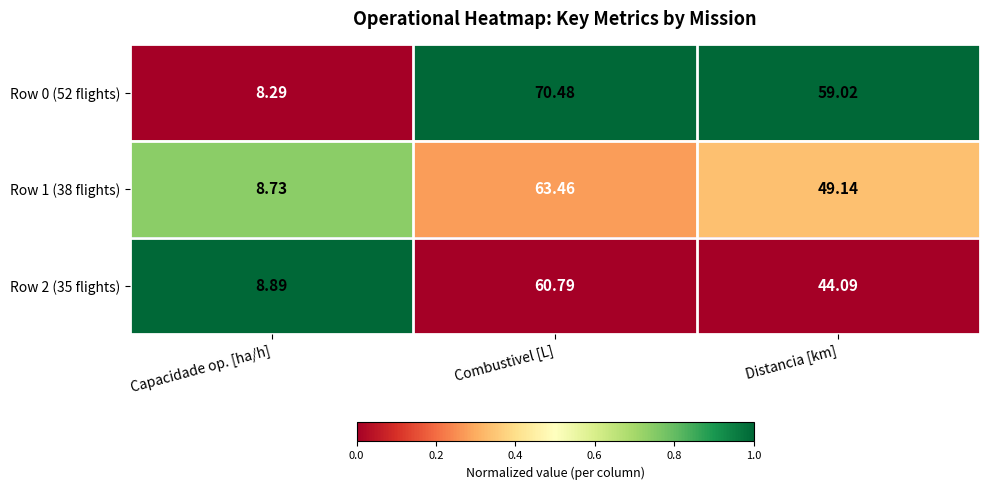

At which category does the chart reach its peak across all series?

Combustivel [L]